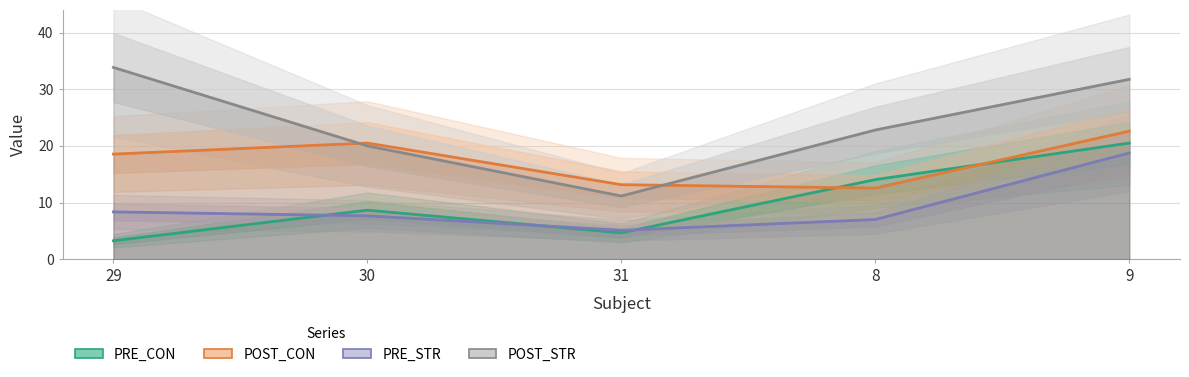

At which category does POST_CON reach its first local valley?

8